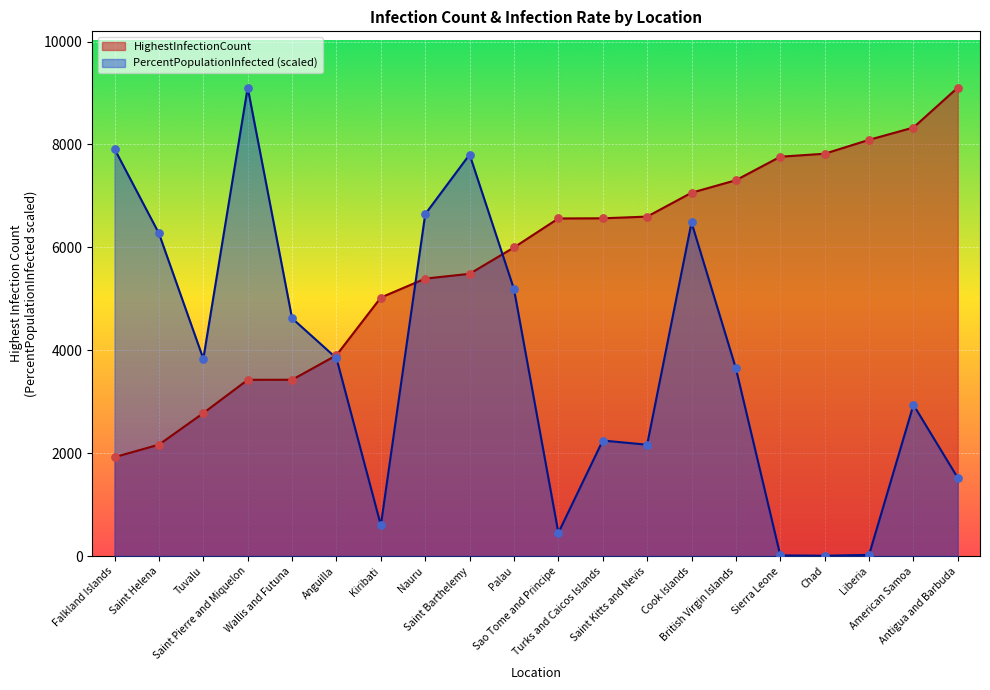

Which series has the largest total across all categories?

HighestInfectionCount